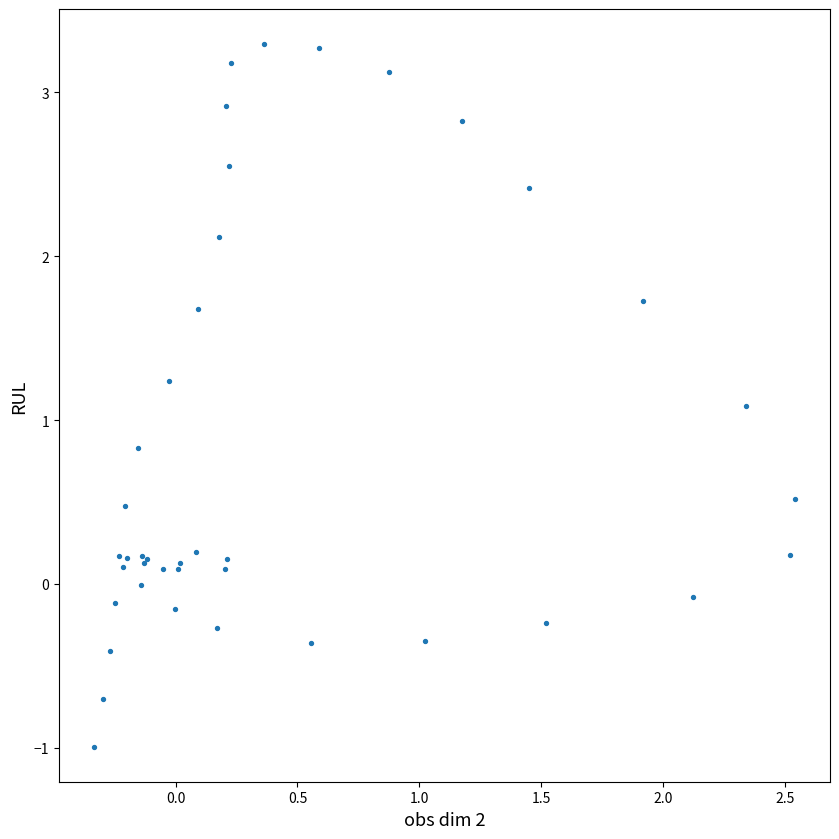

What Y value in the scatter plot is closest to 1?

1.1